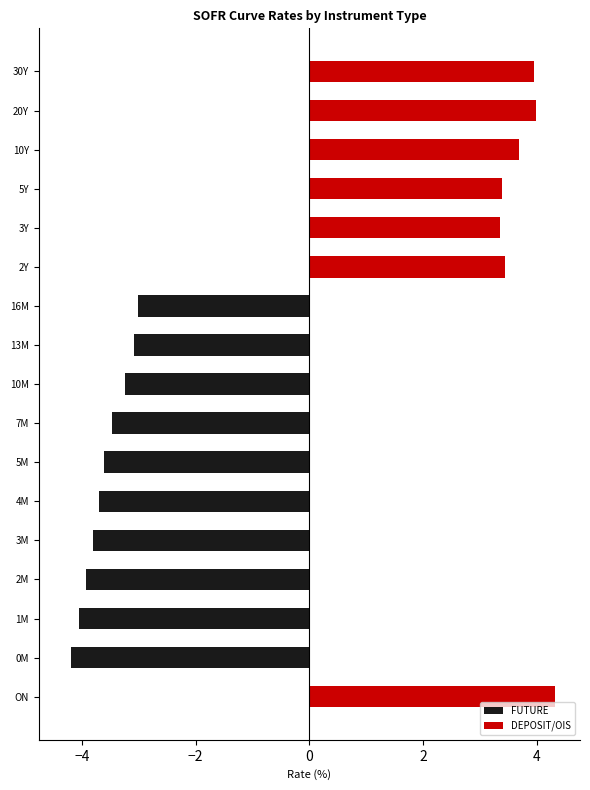

What is the sum of all FUTURE values?

-36.1